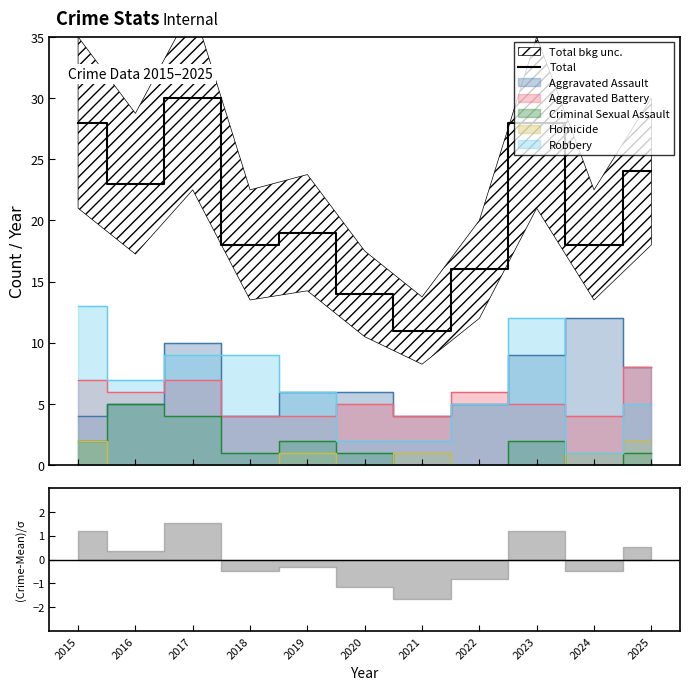

The value at 2024 is 10. True or false?

False